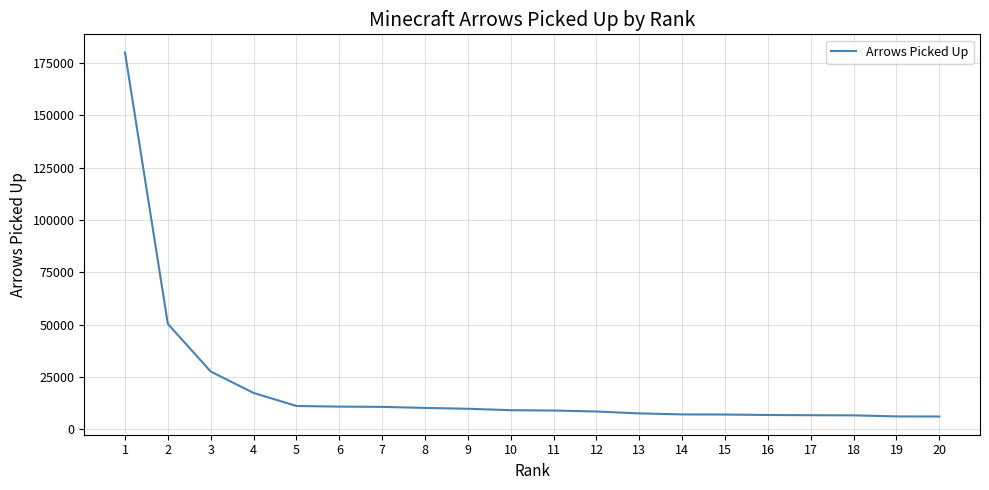

The value at 14 is 7162. True or false?

True